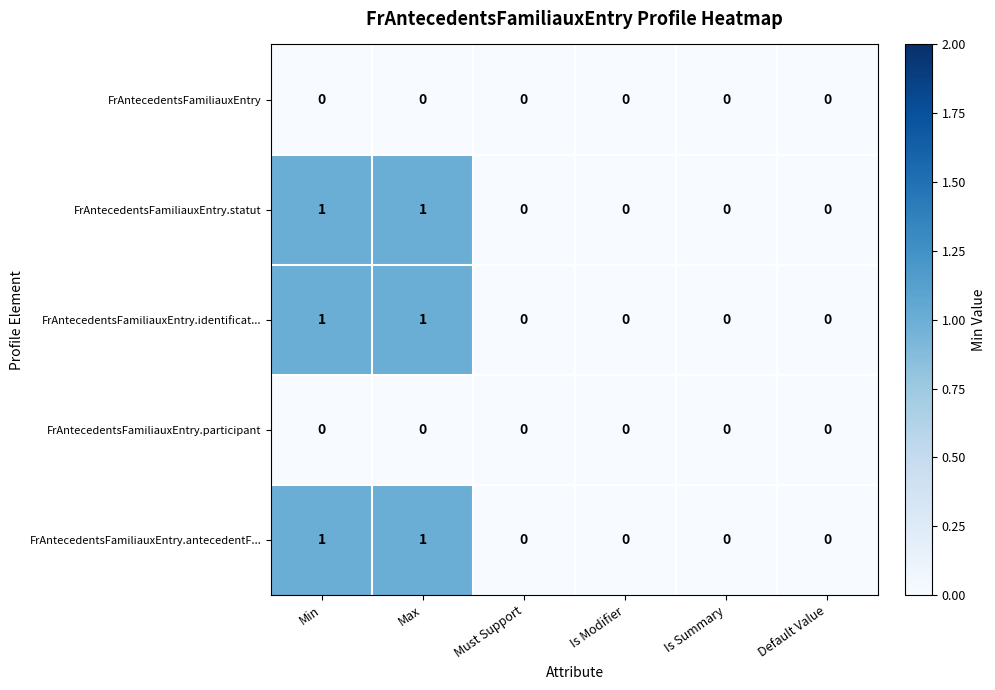

Reading right to left, list all the values displayed in this chart.

FrAntecedentsFamiliauxEntry: 0	0	0	0	0	0
FrAntecedentsFamiliauxEntry.statut: 0	0	0	0	1	1
FrAntecedentsFamiliauxEntry.identificat...: 0	0	0	0	1	1
FrAntecedentsFamiliauxEntry.participant: 0	0	0	0	0	0
FrAntecedentsFamiliauxEntry.antecedentF...: 0	0	0	0	1	1